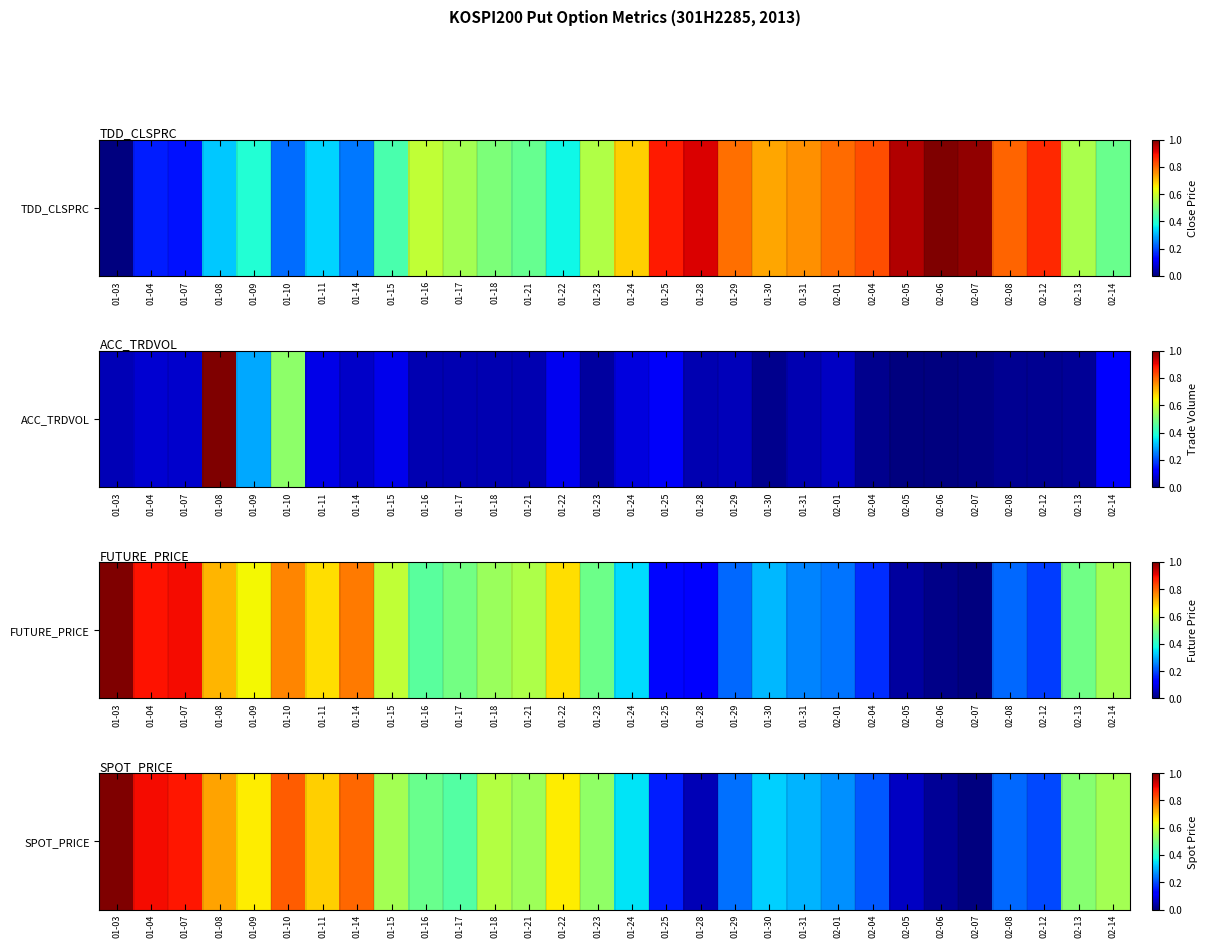

Which category has the lowest value across all series?

02-07